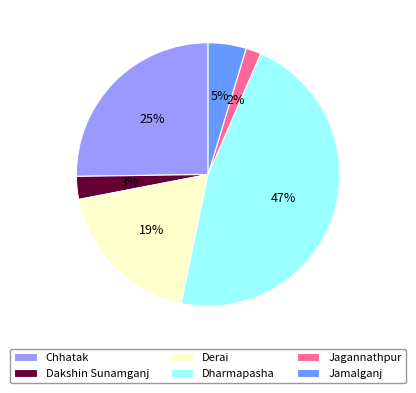

True or false: Dharmapasha accounts for 47% of the total.

True